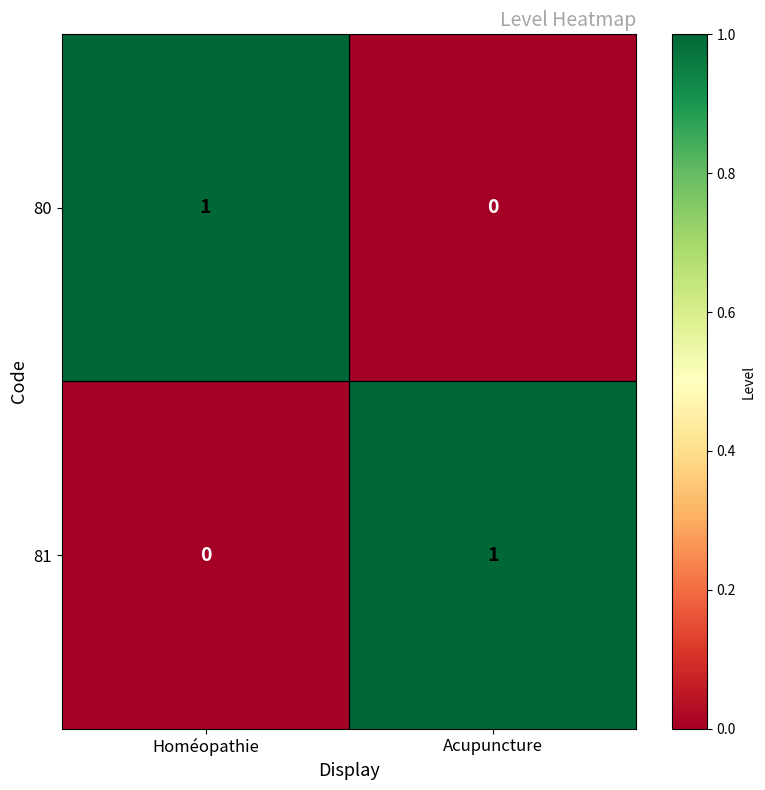

Which category has the lowest value in the 81 series?

Homéopathie